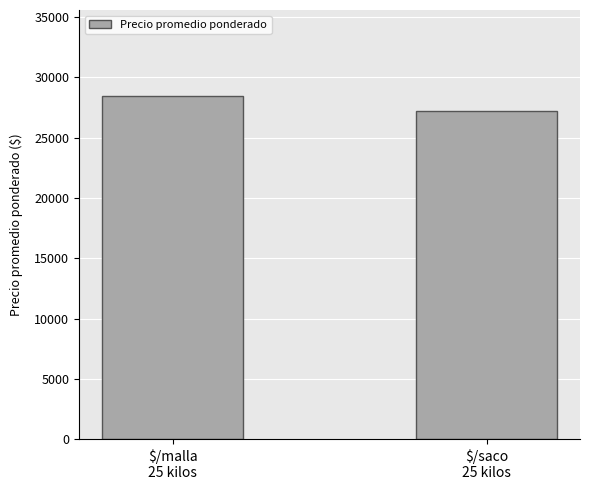

What position from the right is $/malla
25 kilos?

2